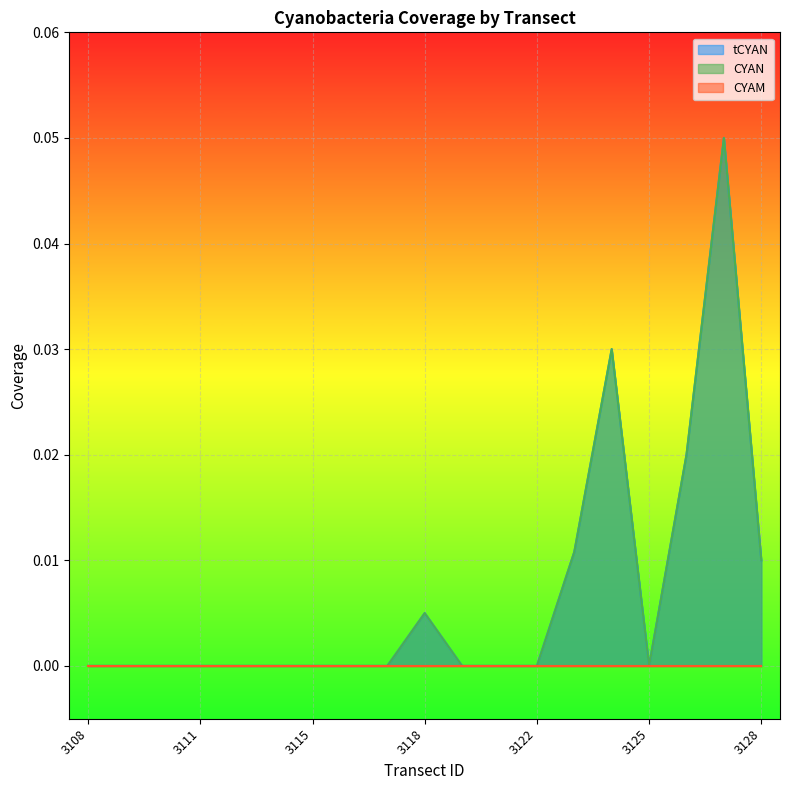

True or false: tCYAN and CYAN cross at least once.

False